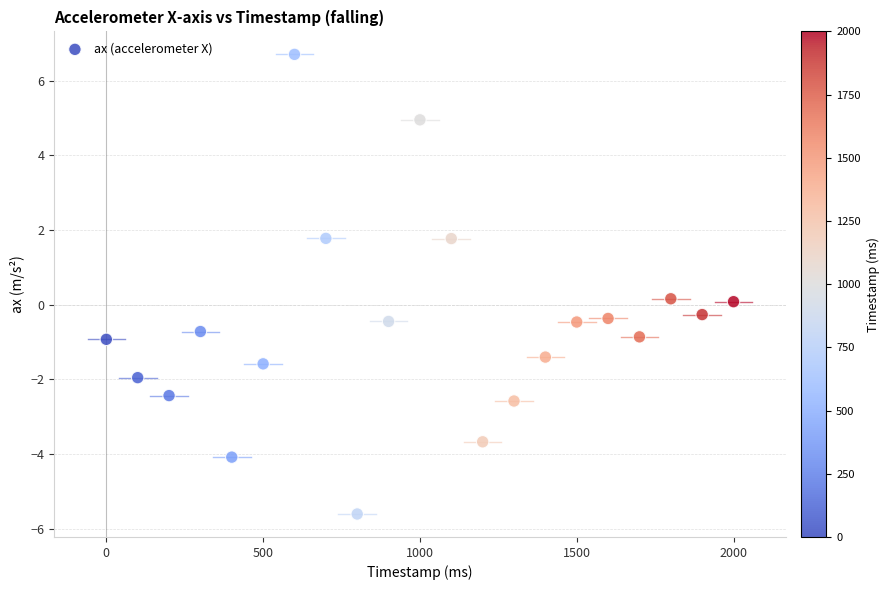

What is the range of Y values (max minus min)?

12.3